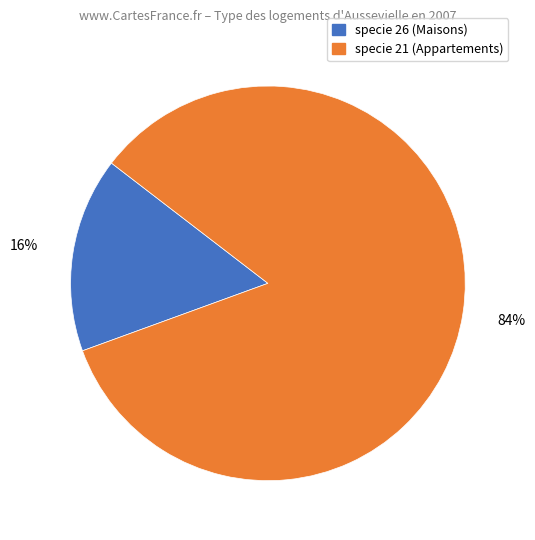

How many slices are in this pie chart?

2